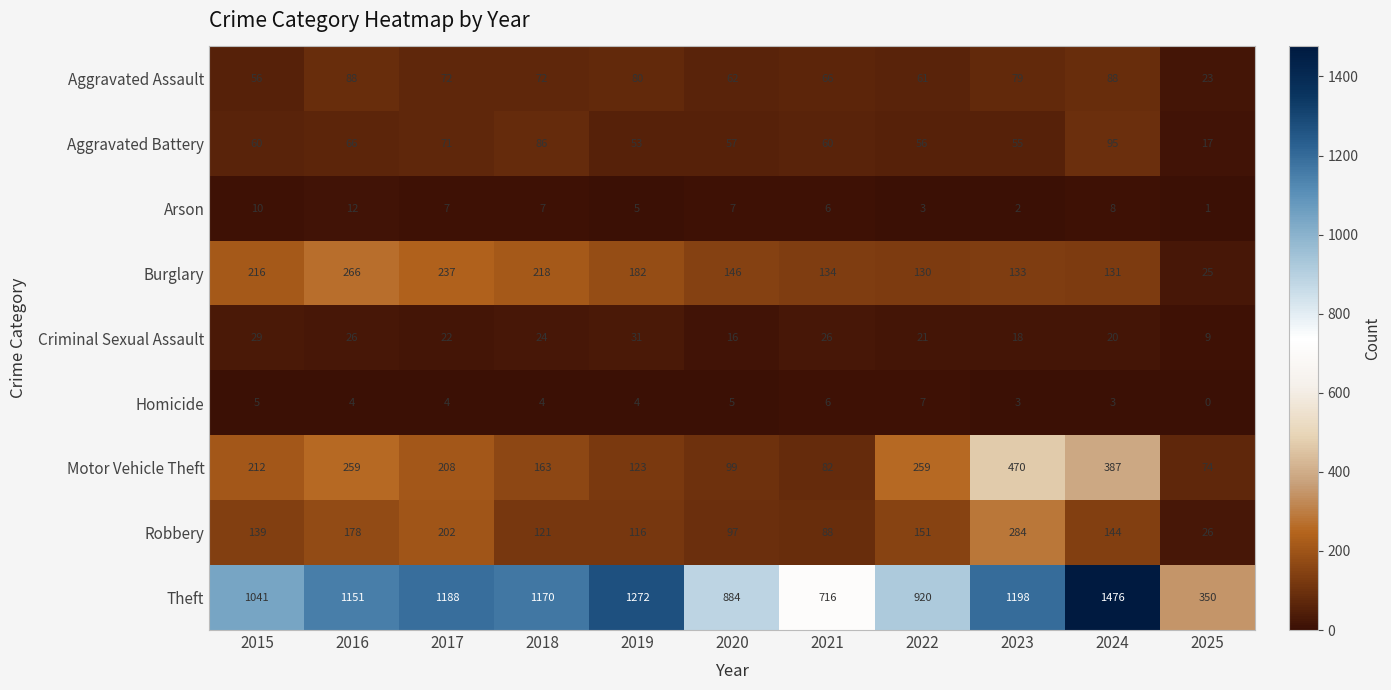

At which label does Aggravated Assault first exceed 72?

2016